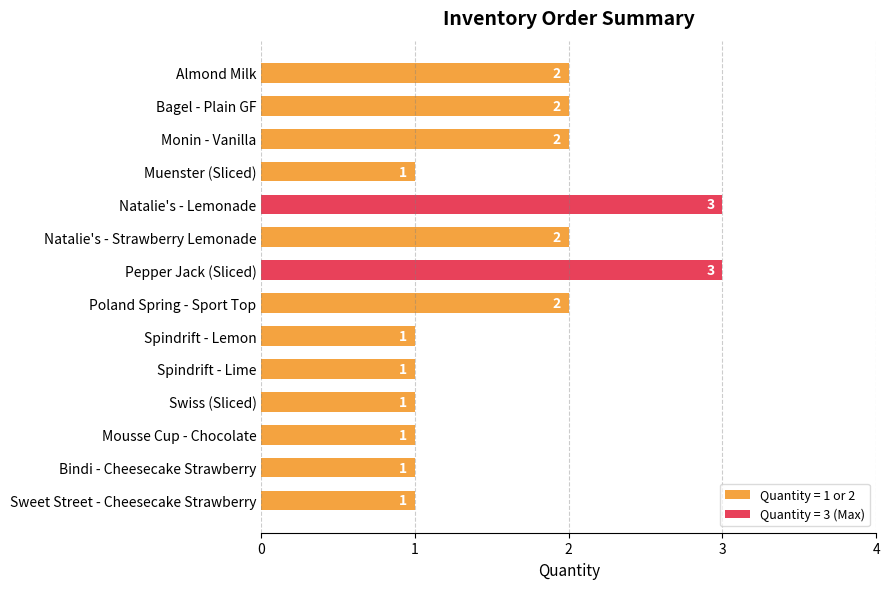

What is the label of the 11th bar from the top?

Swiss (Sliced)